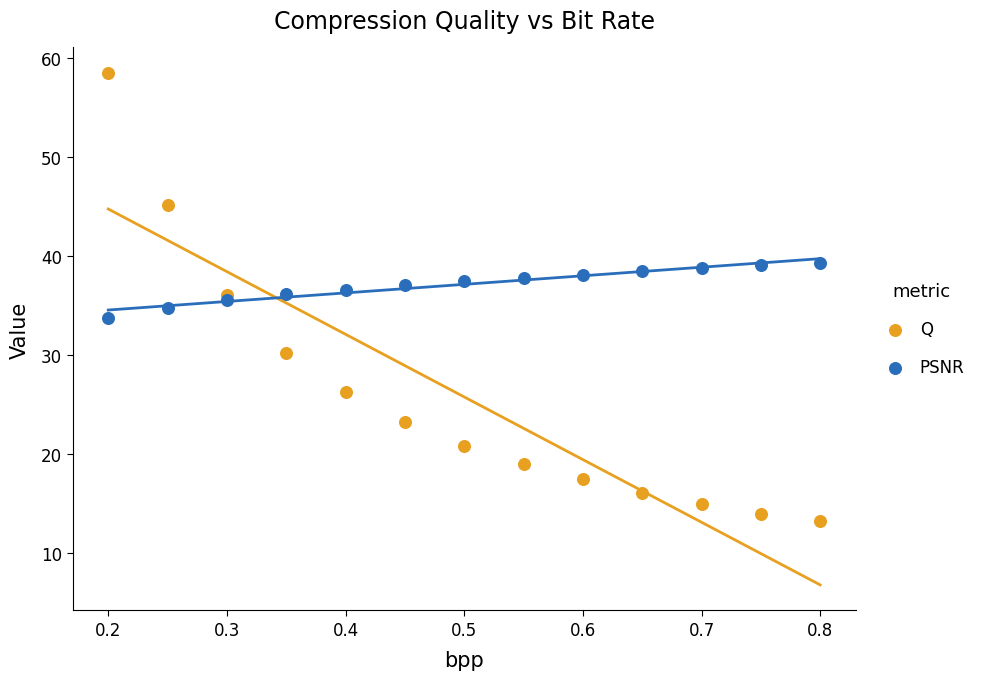

What is the X range (max minus min) for the scatter plot?

0.6